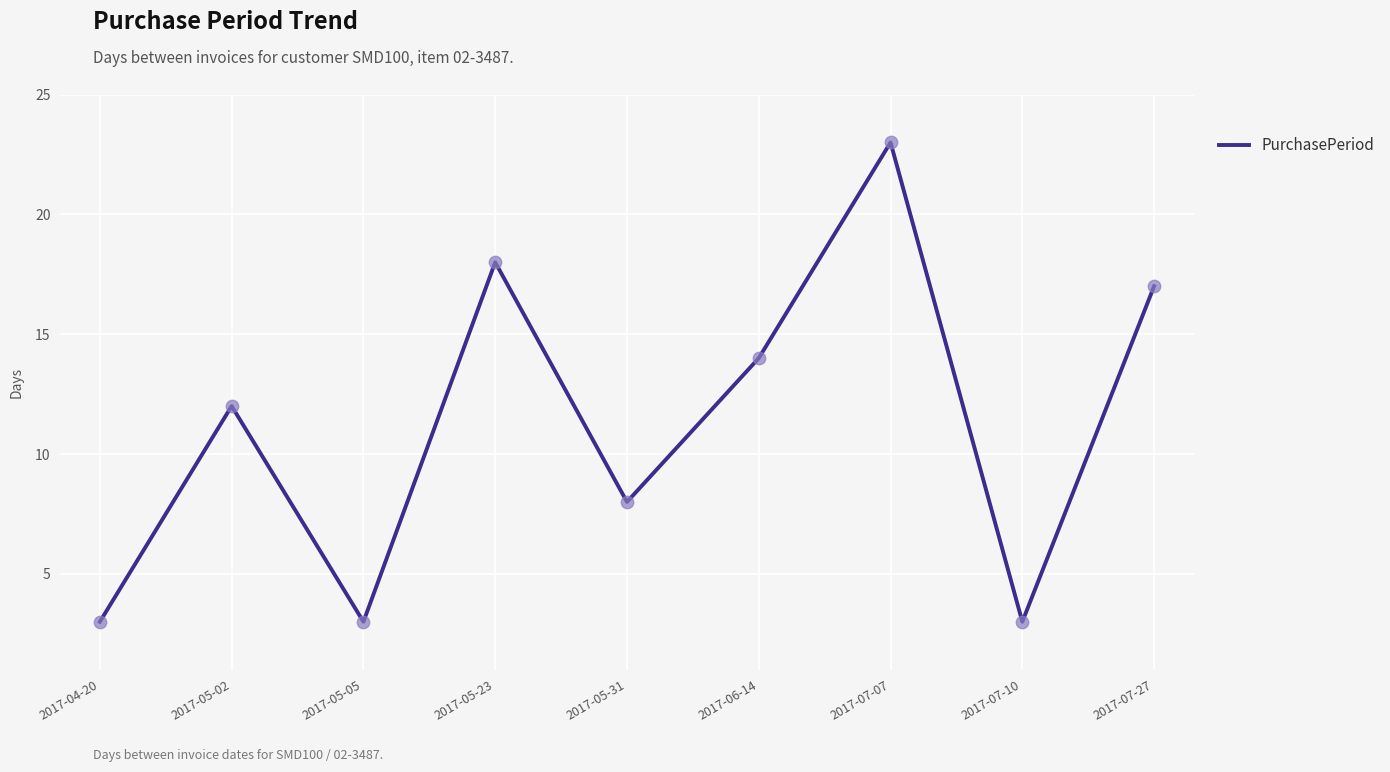

Between 2017-07-07 and 2017-05-02, which is larger?

2017-07-07